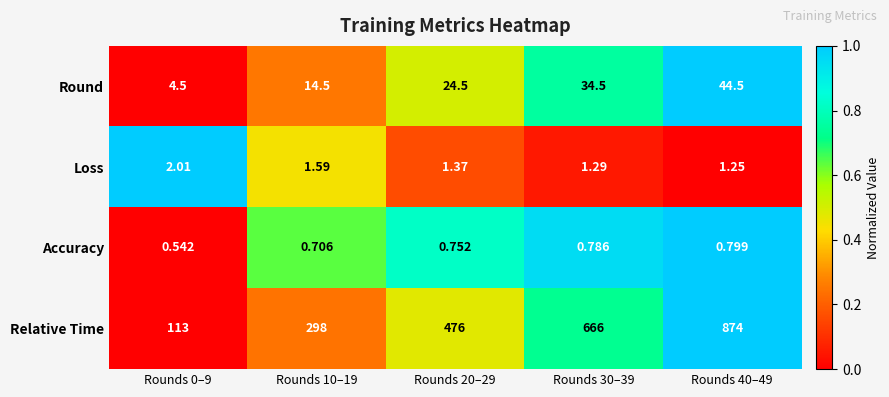

Which series changed the most between Rounds 30–39 and Rounds 40–49?

Relative Time